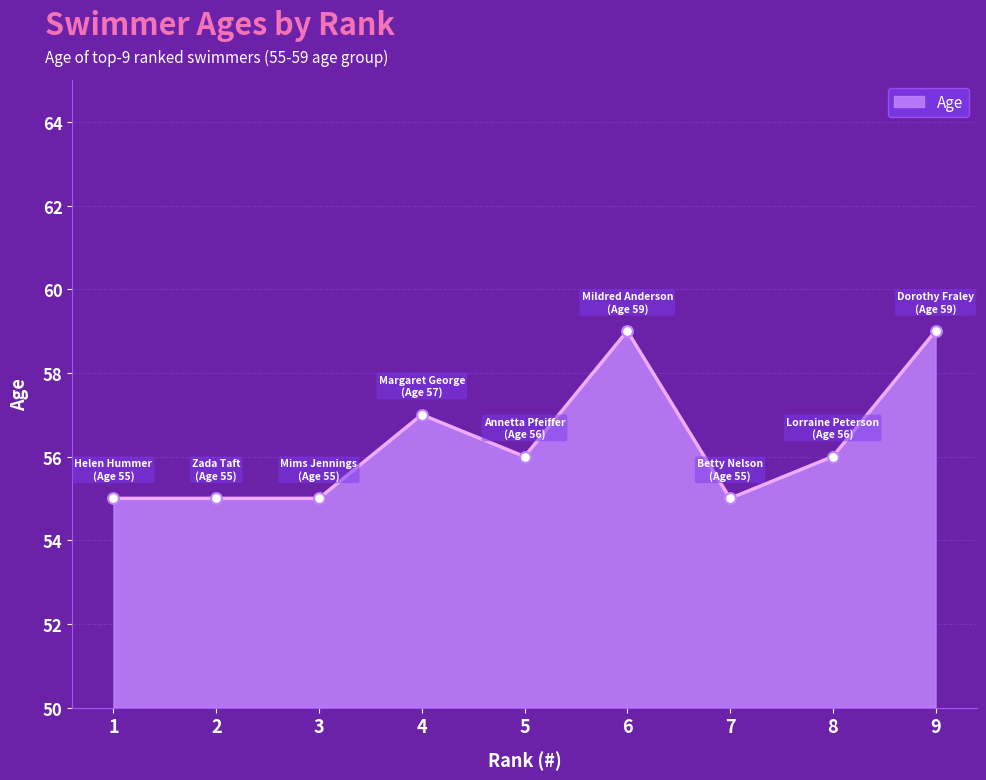

What is the change in value from 1 to 9?

+4